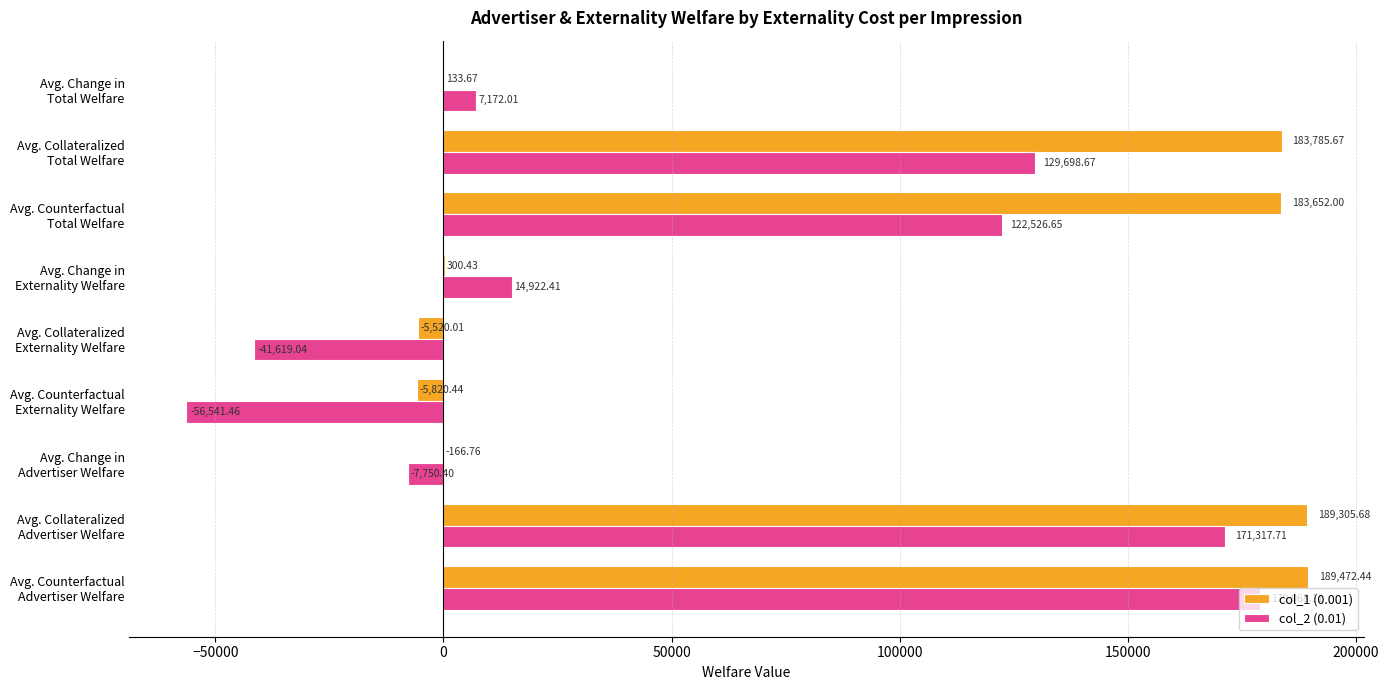

How many positive values does the col_2 (0.01) series have?

6